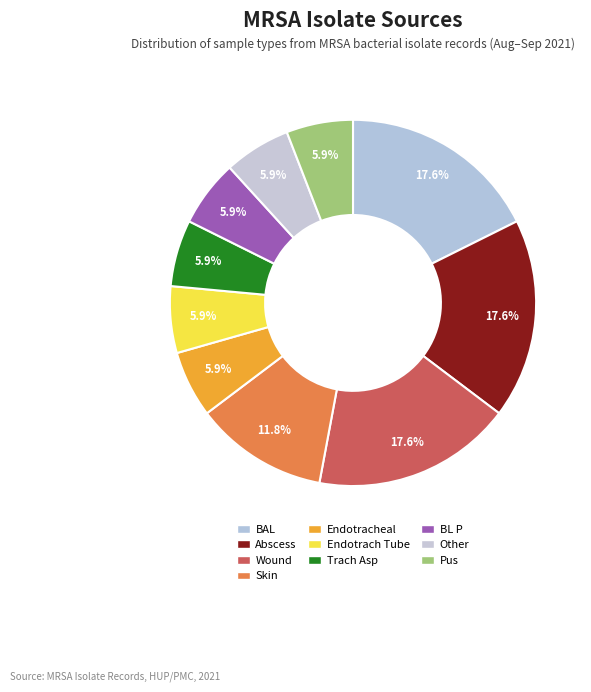

Is it true that BAL is 18% of the pie?

True